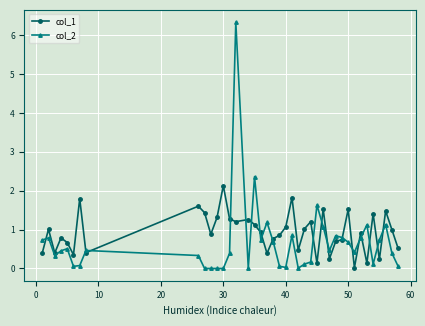

After their last crossing, which series has the higher values: col_1 or col_2?

col_1